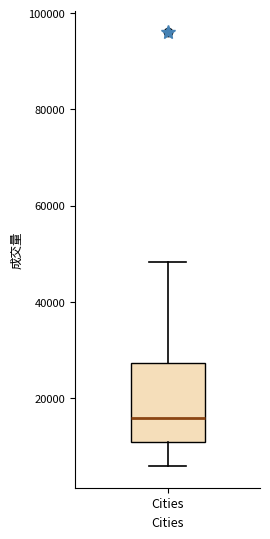

Transcribe this box plot: give where the median line is, the range the box spans, and where the two whiskers end, as read against the y-axis. The values are not printed on the chart, so give them approximately, as read against the axis.

median 16000, box 10000 to 28000, whiskers 6000 to 48000